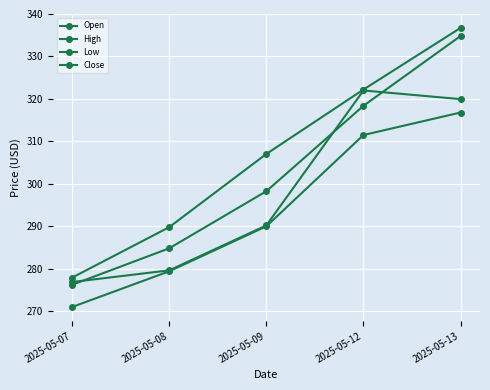

How many data points in Open are above 290?

3